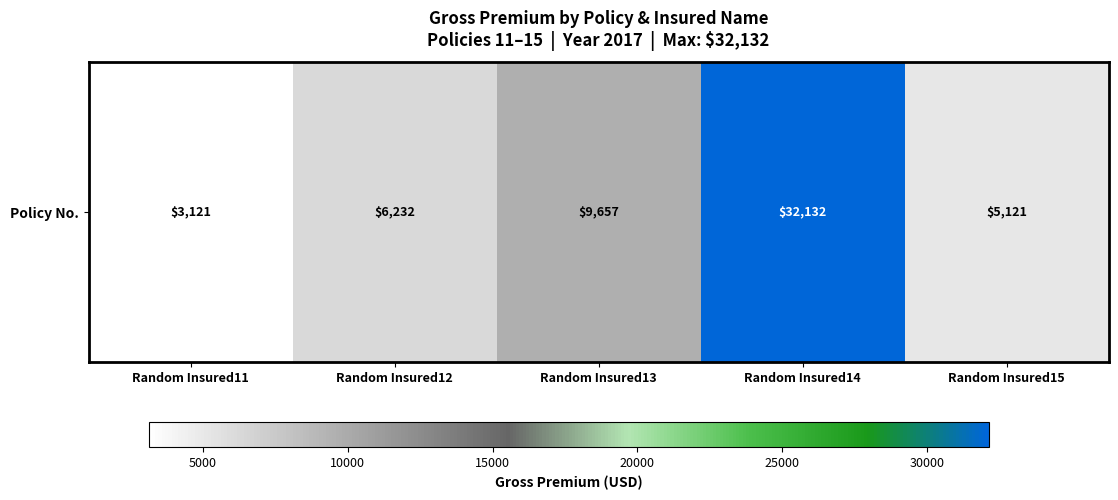

Reading left to right, list all the values displayed in this chart.

3121	6232	9657	32132	5121